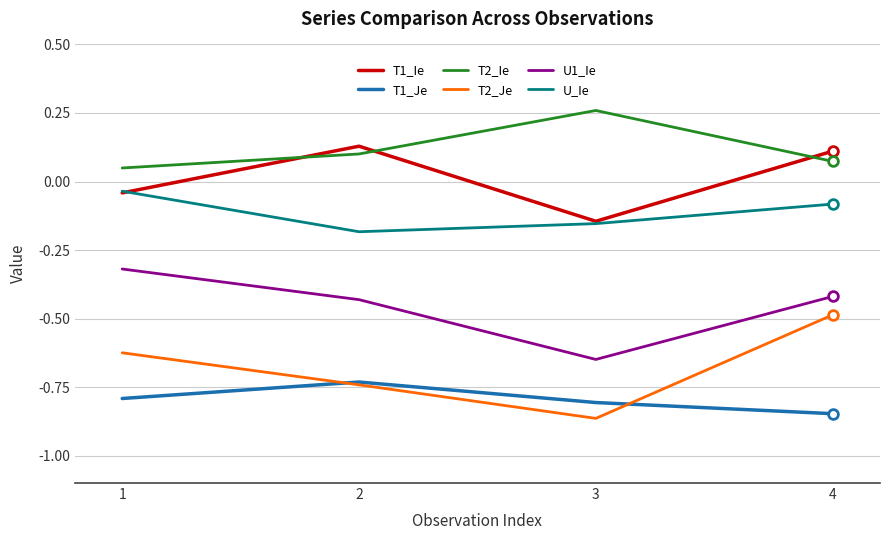

Which label corresponds to the smallest value in the chart?

3